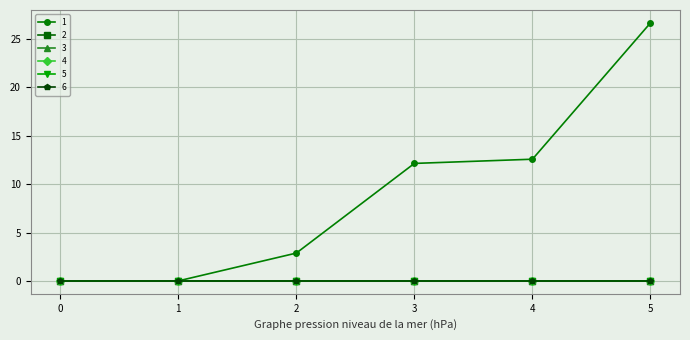

Does the chart have visible grid lines?

Yes